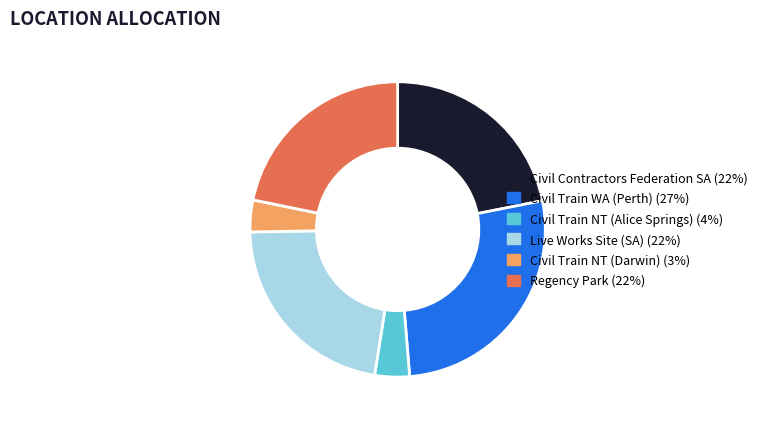

Which slice is the largest?

Civil Train WA (Perth)